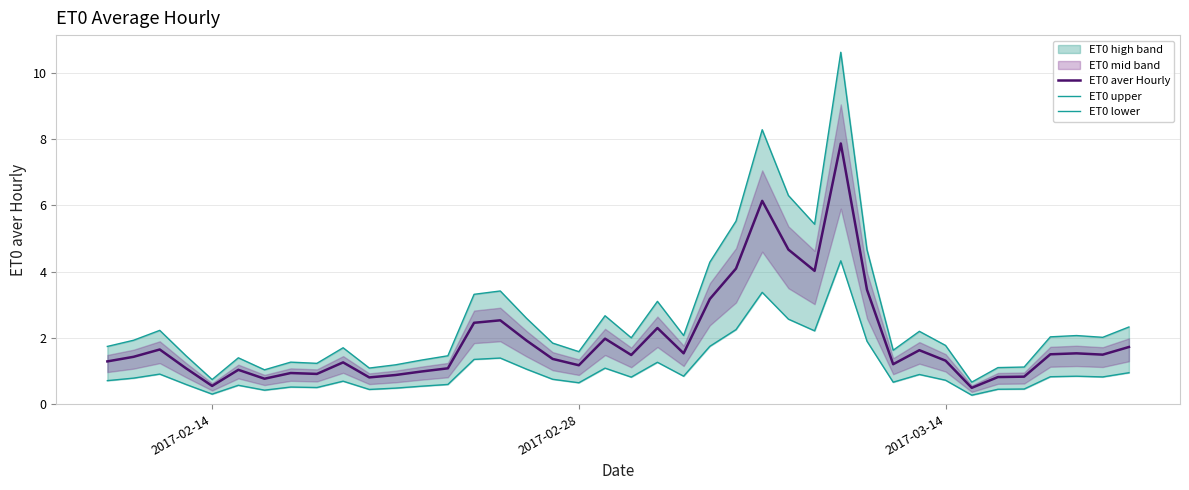

The value of ET0 lower at 26 is 1.8. True or false?

False